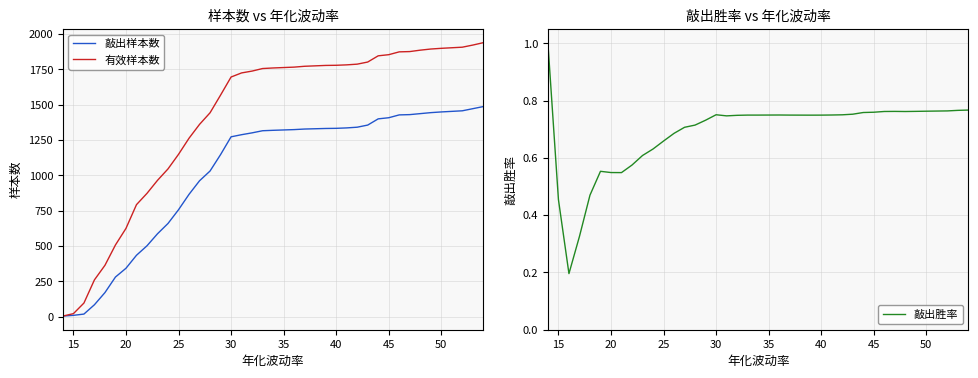

True or false: 敲出胜率 has more than 2 points higher than both neighbors.

True